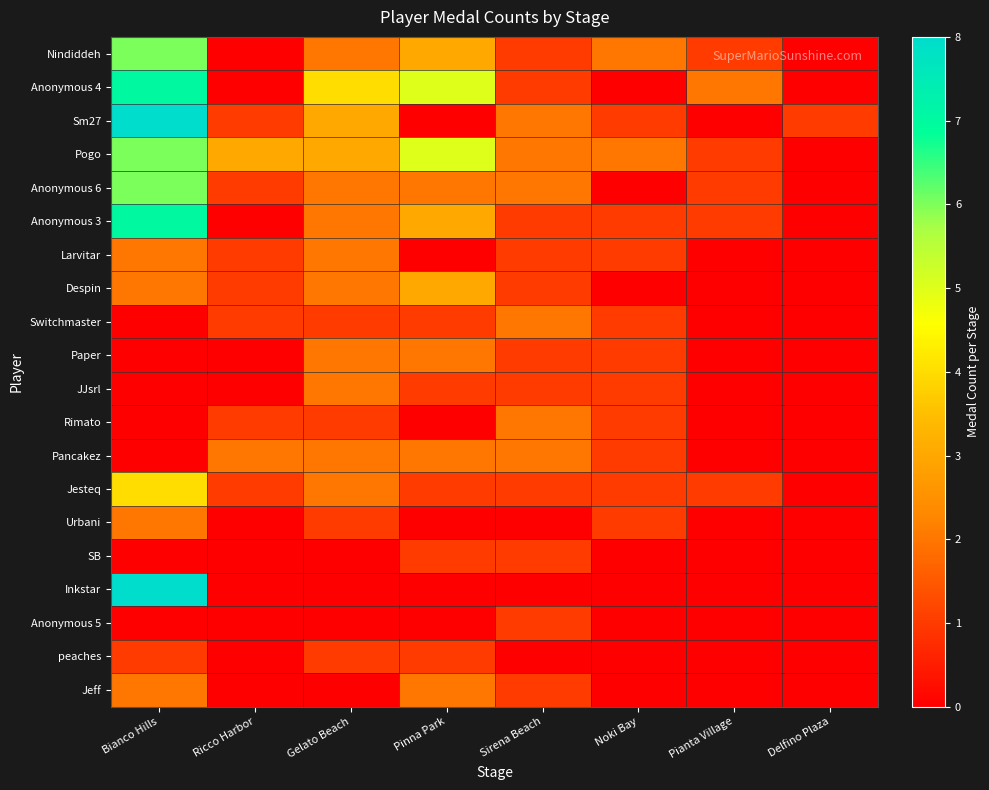

Reading left to right, transcribe all the data shown in this chart.

Nindiddeh: Bianco Hills=6	Ricco Harbor=0	Gelato Beach=2	Pinna Park=3	Sirena Beach=1	Noki Bay=2	Pianta Village=1	Delfino Plaza=0
Anonymous 4: Bianco Hills=7	Ricco Harbor=0	Gelato Beach=4	Pinna Park=5	Sirena Beach=1	Noki Bay=0	Pianta Village=2	Delfino Plaza=0
Sm27: Bianco Hills=9	Ricco Harbor=1	Gelato Beach=3	Pinna Park=0	Sirena Beach=2	Noki Bay=1	Pianta Village=0	Delfino Plaza=1
Pogo: Bianco Hills=6	Ricco Harbor=3	Gelato Beach=3	Pinna Park=5	Sirena Beach=2	Noki Bay=2	Pianta Village=1	Delfino Plaza=0
Anonymous 6: Bianco Hills=6	Ricco Harbor=1	Gelato Beach=2	Pinna Park=2	Sirena Beach=2	Noki Bay=0	Pianta Village=1	Delfino Plaza=0
Anonymous 3: Bianco Hills=7	Ricco Harbor=0	Gelato Beach=2	Pinna Park=3	Sirena Beach=1	Noki Bay=1	Pianta Village=1	Delfino Plaza=0
Larvitar: Bianco Hills=2	Ricco Harbor=1	Gelato Beach=2	Pinna Park=0	Sirena Beach=1	Noki Bay=1	Pianta Village=0	Delfino Plaza=0
Despin: Bianco Hills=2	Ricco Harbor=1	Gelato Beach=2	Pinna Park=3	Sirena Beach=1	Noki Bay=0	Pianta Village=0	Delfino Plaza=0
Switchmaster: Bianco Hills=0	Ricco Harbor=1	Gelato Beach=1	Pinna Park=1	Sirena Beach=2	Noki Bay=1	Pianta Village=0	Delfino Plaza=0
Paper: Bianco Hills=0	Ricco Harbor=0	Gelato Beach=2	Pinna Park=2	Sirena Beach=1	Noki Bay=1	Pianta Village=0	Delfino Plaza=0
JJsrl: Bianco Hills=0	Ricco Harbor=0	Gelato Beach=2	Pinna Park=1	Sirena Beach=1	Noki Bay=1	Pianta Village=0	Delfino Plaza=0
Rimato: Bianco Hills=0	Ricco Harbor=1	Gelato Beach=1	Pinna Park=0	Sirena Beach=2	Noki Bay=1	Pianta Village=0	Delfino Plaza=0
Pancakez: Bianco Hills=0	Ricco Harbor=2	Gelato Beach=2	Pinna Park=2	Sirena Beach=2	Noki Bay=1	Pianta Village=0	Delfino Plaza=0
Jesteq: Bianco Hills=4	Ricco Harbor=1	Gelato Beach=2	Pinna Park=1	Sirena Beach=1	Noki Bay=1	Pianta Village=1	Delfino Plaza=0
Urbani: Bianco Hills=2	Ricco Harbor=0	Gelato Beach=1	Pinna Park=0	Sirena Beach=0	Noki Bay=1	Pianta Village=0	Delfino Plaza=0
SB: Bianco Hills=0	Ricco Harbor=0	Gelato Beach=0	Pinna Park=1	Sirena Beach=1	Noki Bay=0	Pianta Village=0	Delfino Plaza=0
Inkstar: Bianco Hills=8	Ricco Harbor=0	Gelato Beach=0	Pinna Park=0	Sirena Beach=0	Noki Bay=0	Pianta Village=0	Delfino Plaza=0
Anonymous 5: Bianco Hills=0	Ricco Harbor=0	Gelato Beach=0	Pinna Park=0	Sirena Beach=1	Noki Bay=0	Pianta Village=0	Delfino Plaza=0
peaches: Bianco Hills=1	Ricco Harbor=0	Gelato Beach=1	Pinna Park=1	Sirena Beach=0	Noki Bay=0	Pianta Village=0	Delfino Plaza=0
Jeff: Bianco Hills=2	Ricco Harbor=0	Gelato Beach=0	Pinna Park=2	Sirena Beach=1	Noki Bay=0	Pianta Village=0	Delfino Plaza=0